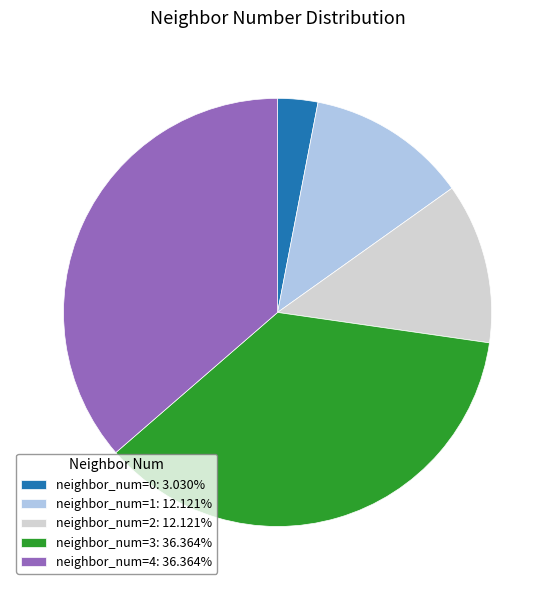

Combined, do neighbor_num=2: 12.121% and neighbor_num=3: 36.364% account for over 50%?

No